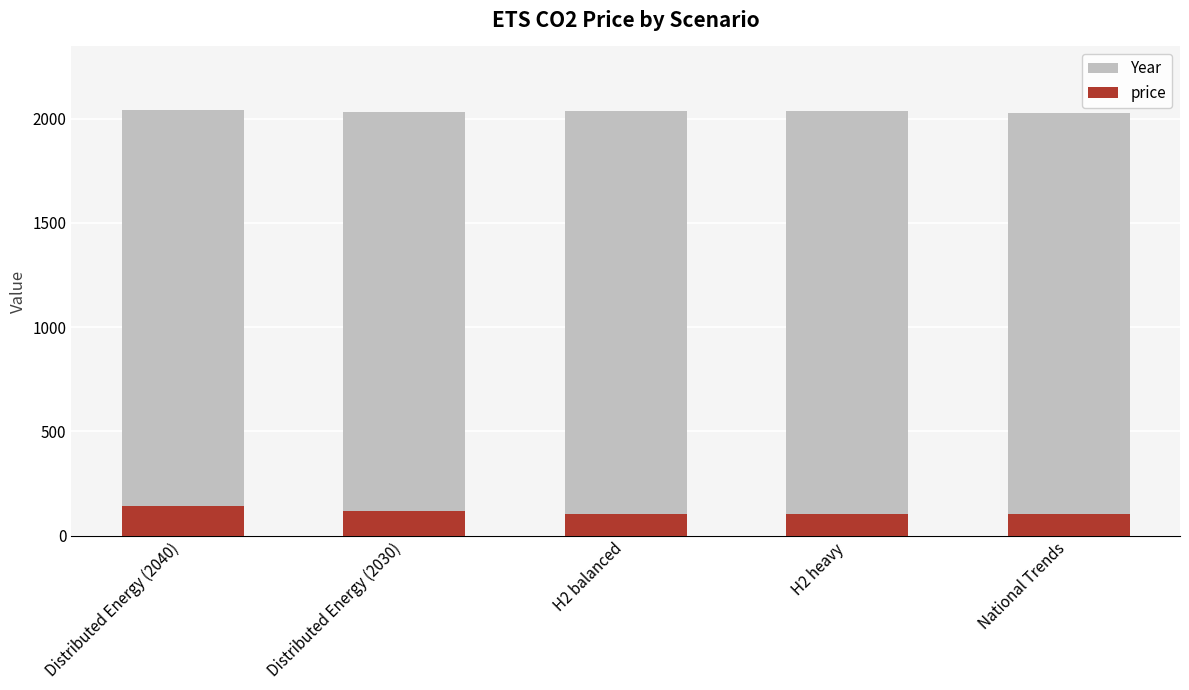

Is the value of price at H2 balanced greater than the value of Year at Distributed Energy (2030)?

No